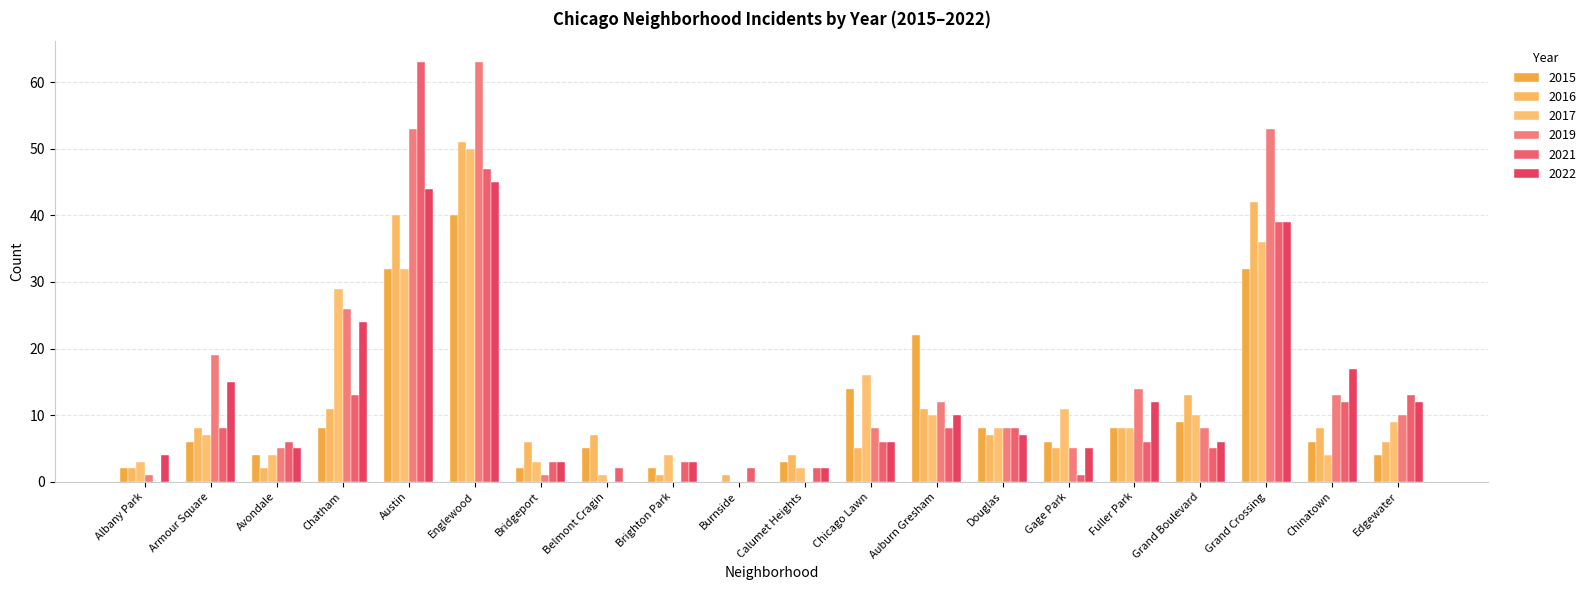

Are the bars horizontal?

No